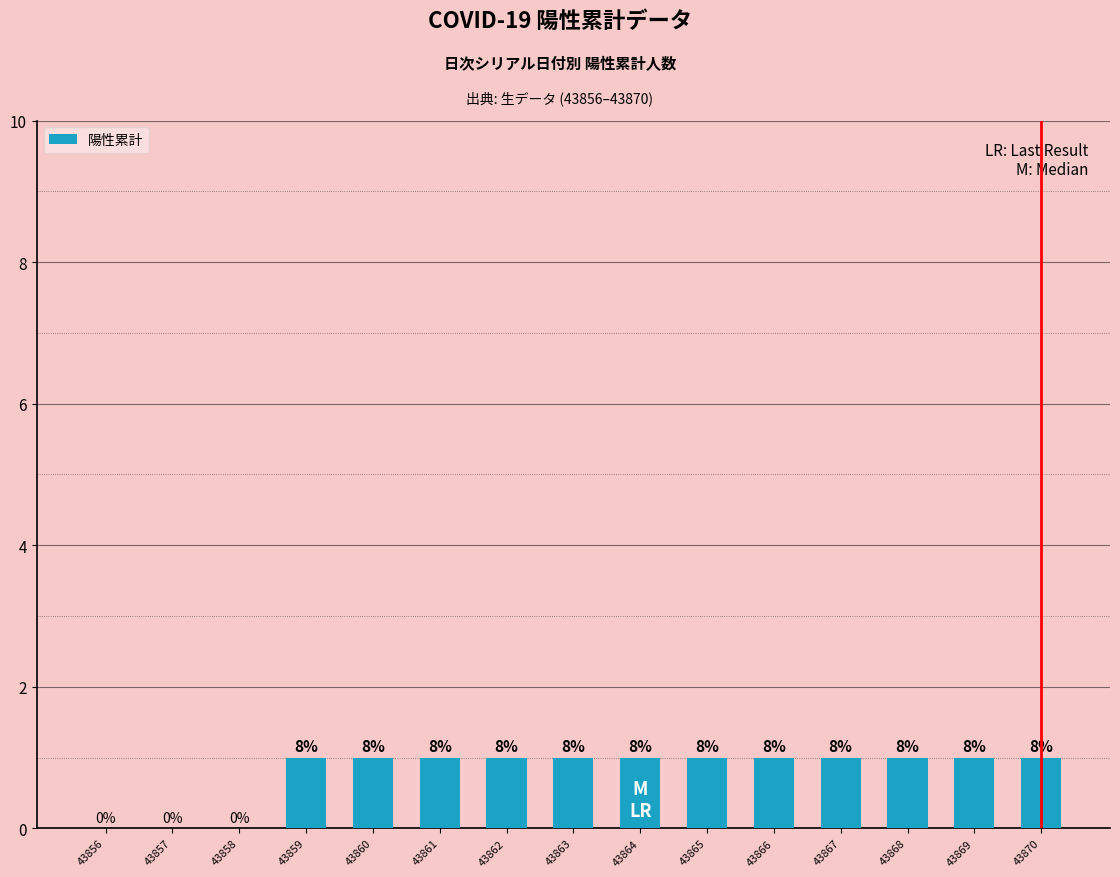

What is the sum of all values?

12